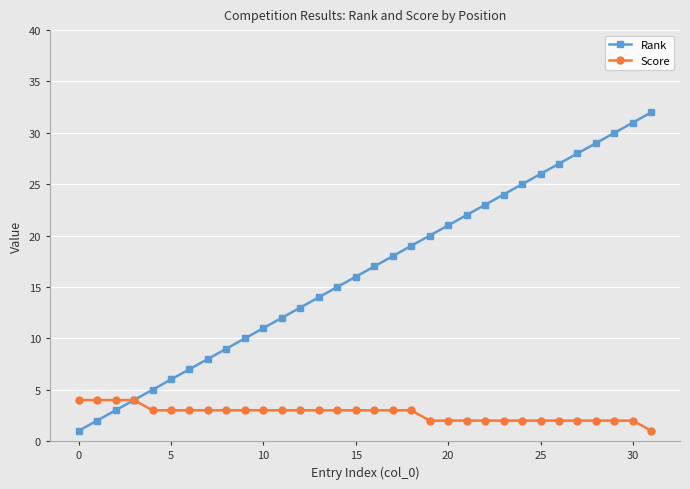

Which series has the largest total across all categories?

Rank